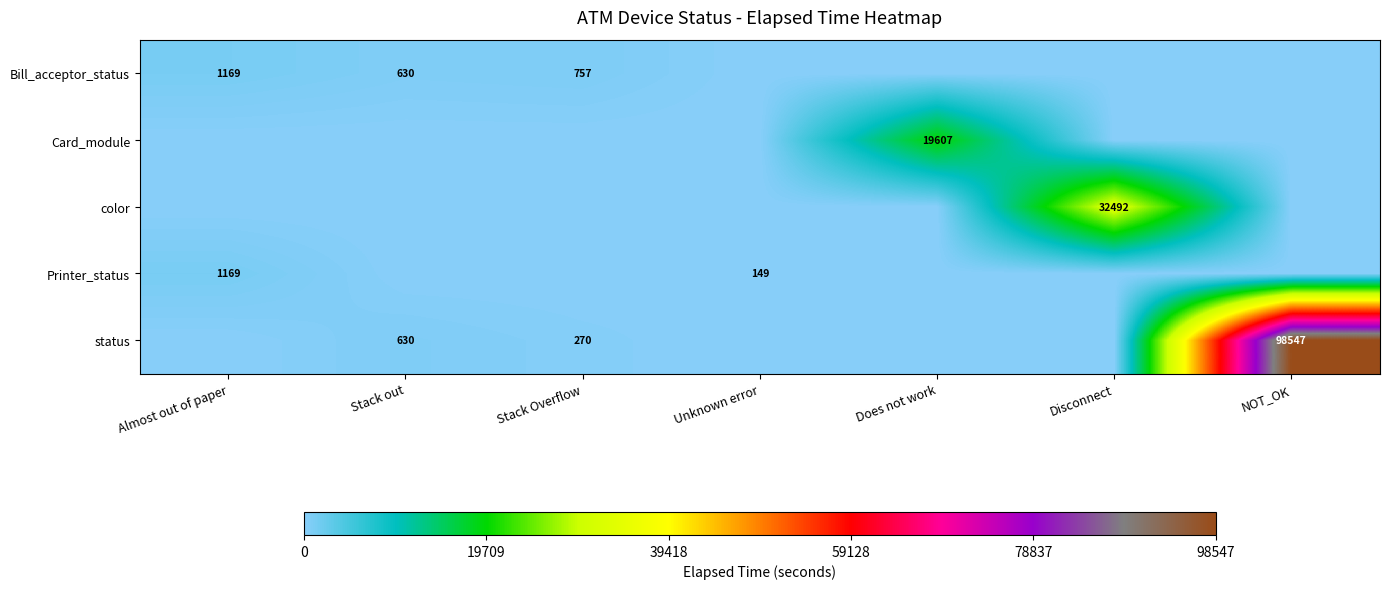

How many distinct data groups are displayed?

5